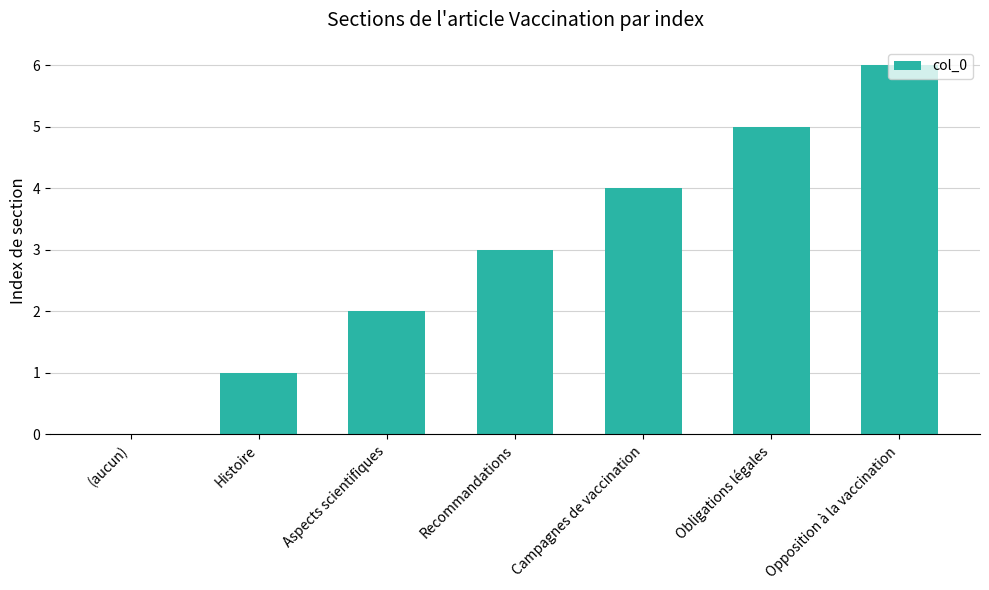

Are the bars horizontal?

No